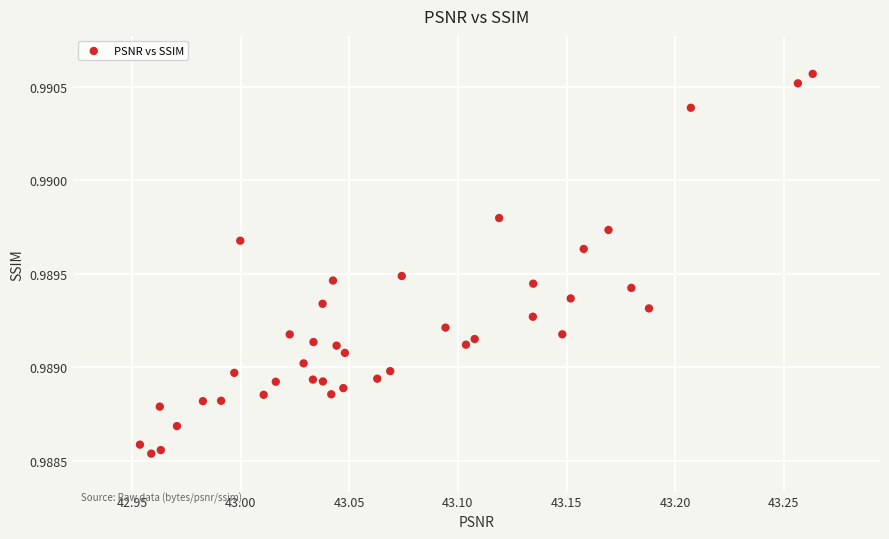

What is the range of X values (max minus min)?

0.3